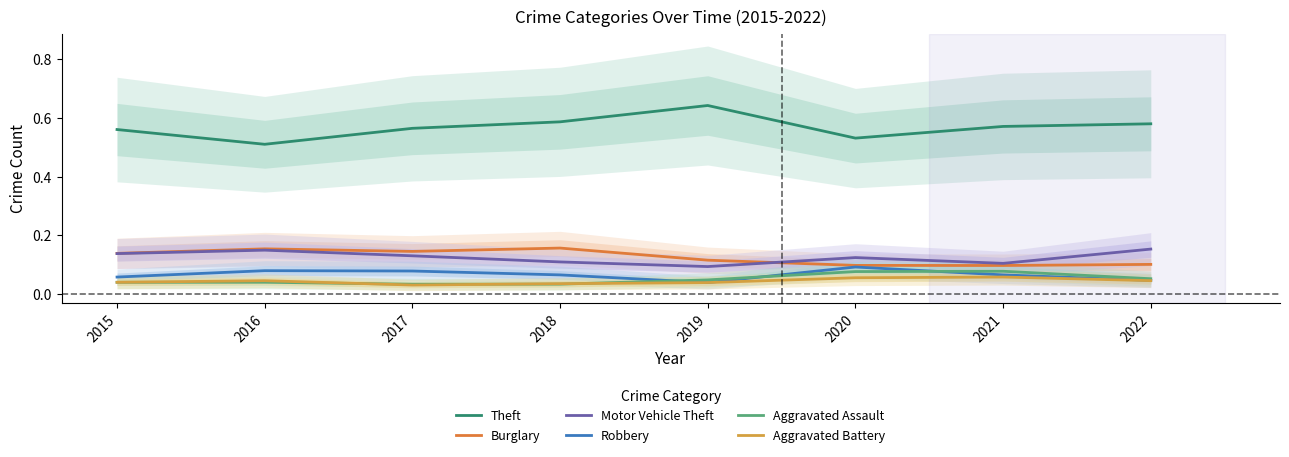

At how many categories does at least one series exceed 0?

8